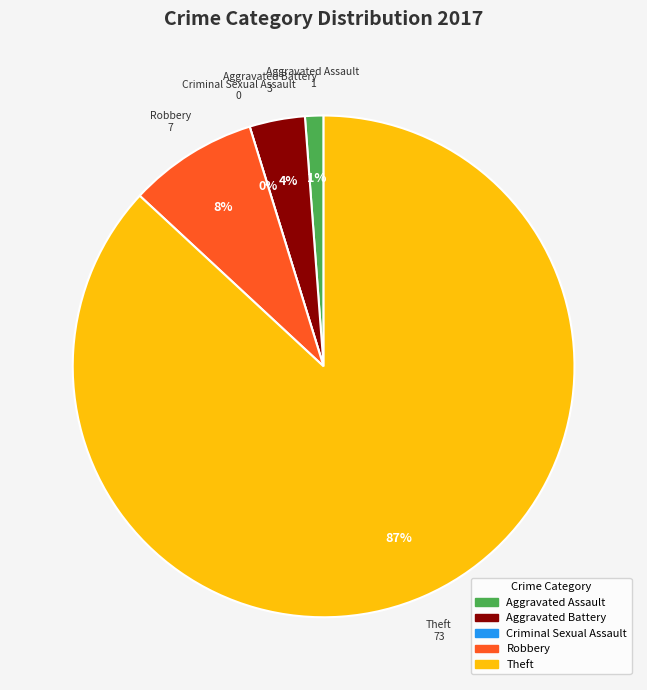

How many slices are in this pie chart?

5